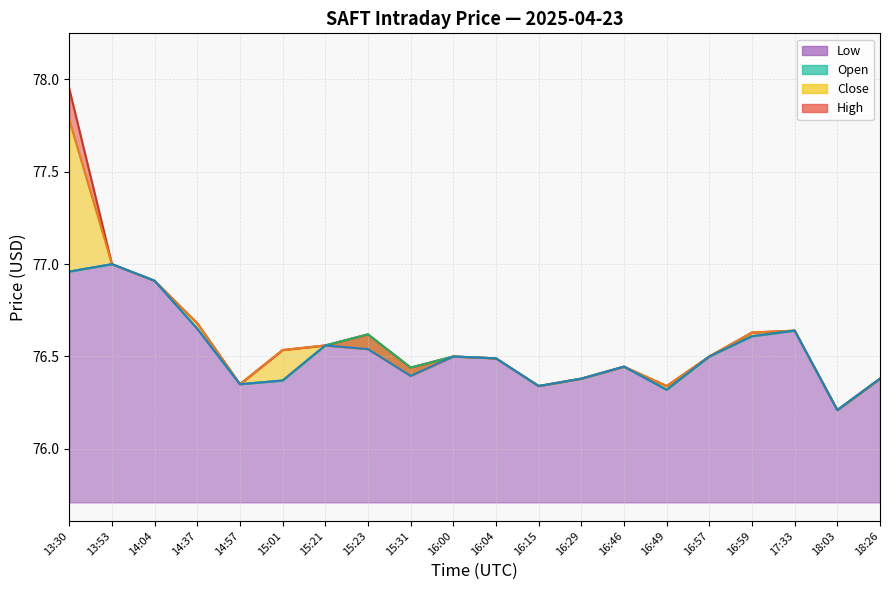

Which category has the lowest value in the High series?

18:03